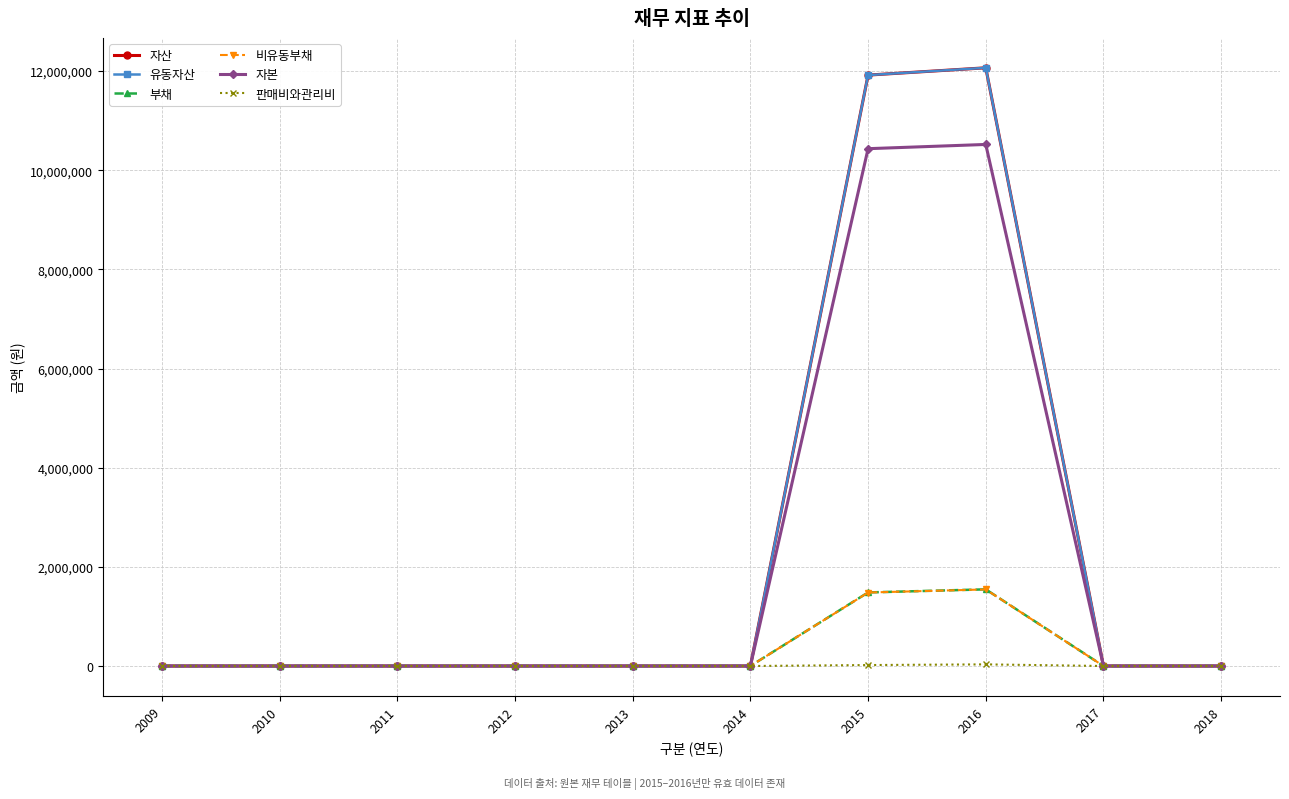

What is the average value of the 자본 series?

2095669